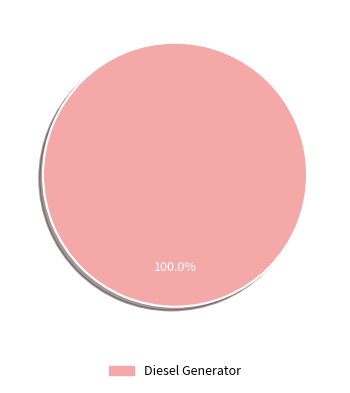

Is Diesel Generator the majority of the pie?

Yes